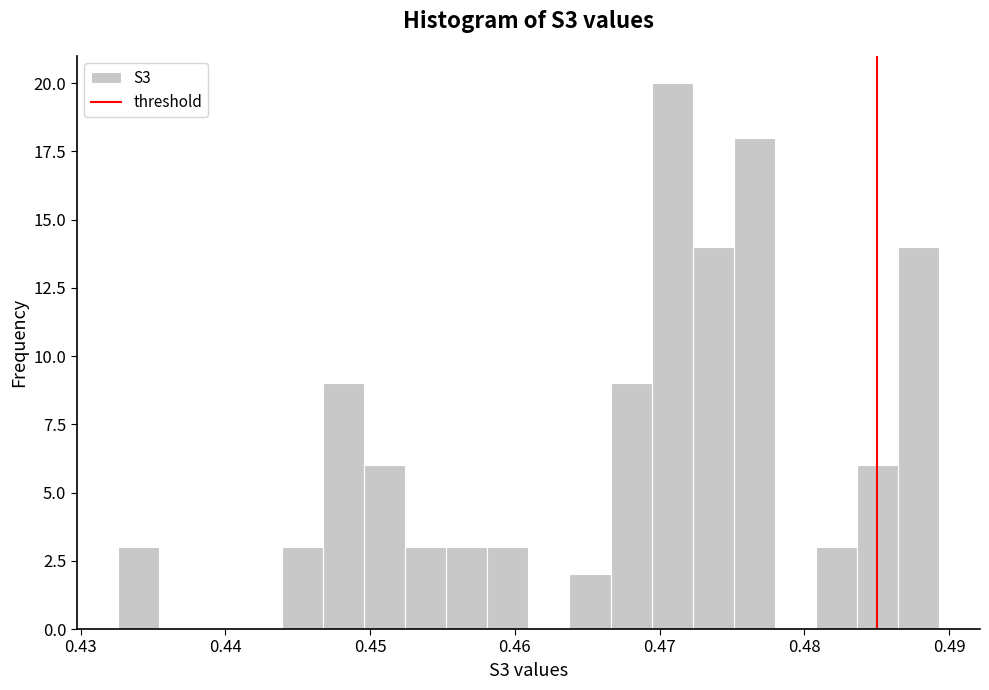

Read against the x-axis, roughly where is the centre of the tallest bar?

0.471